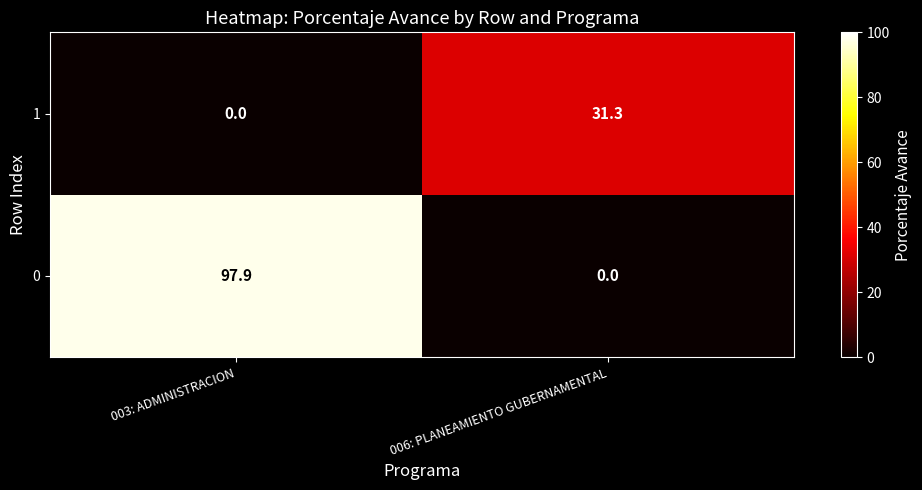

What is the spread (max minus min) of values at 003: ADMINISTRACION?

97.9